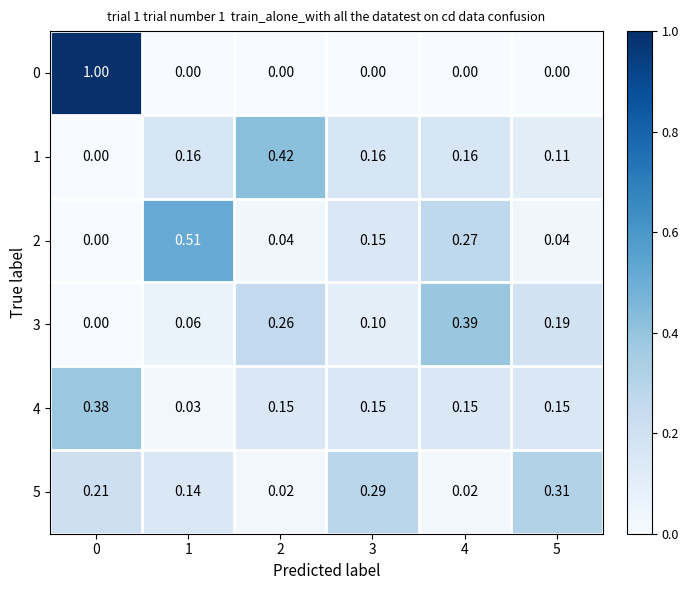

How many series are shown in this chart?

6